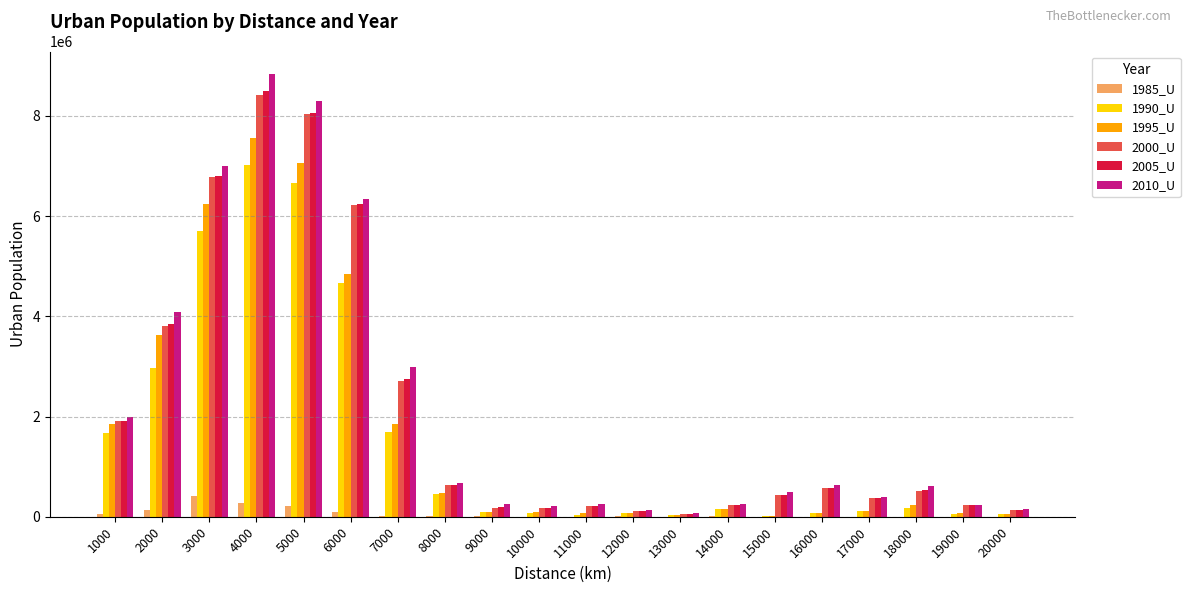

The value of 2005_U at 14000 is 240031. True or false?

True